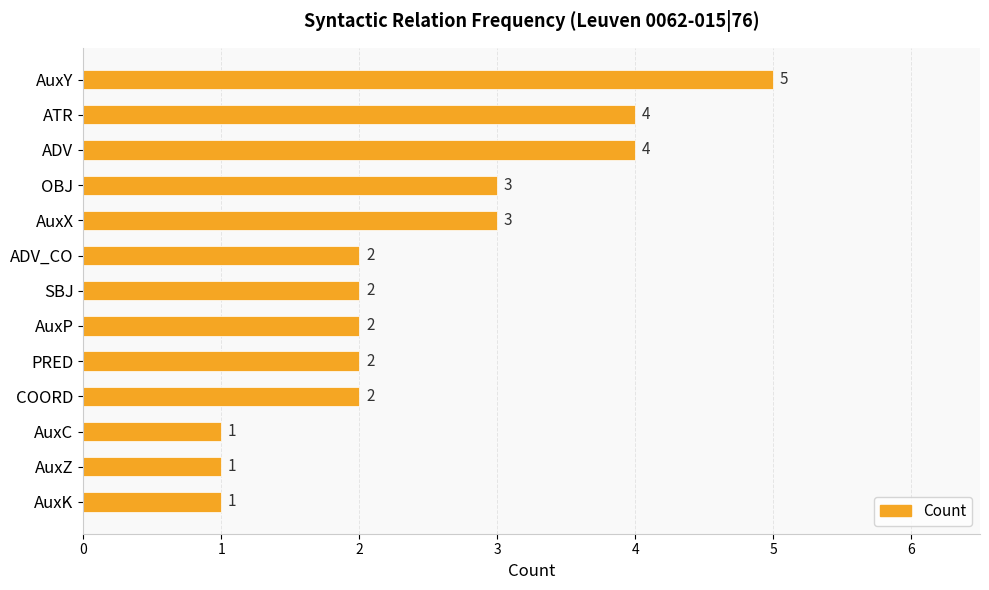

What is the difference between the second highest and minimum values?

3